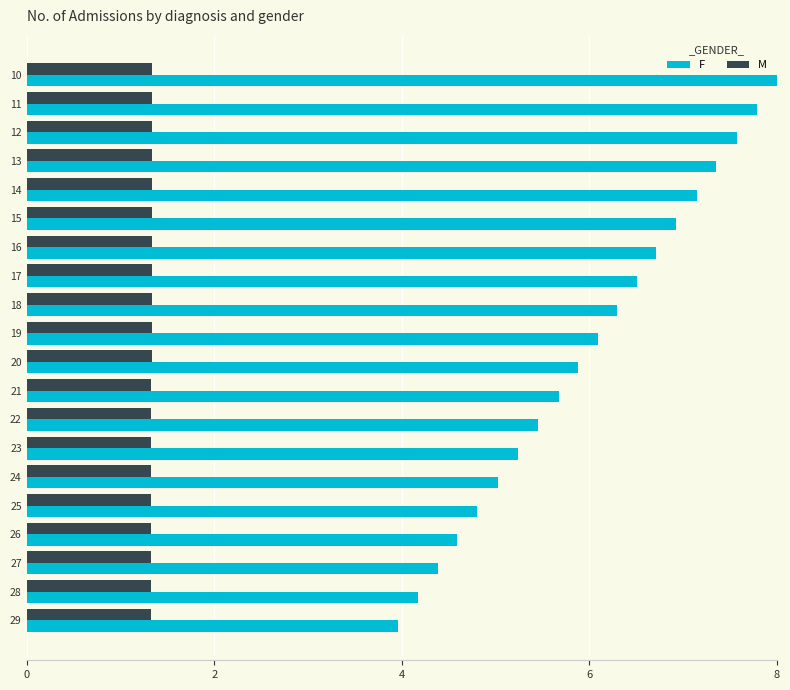

List the labels in order of F value, smallest first.

29, 28, 27, 26, 25, 24, 23, 22, 21, 20, 19, 18, 17, 16, 15, 14, 13, 12, 11, 10